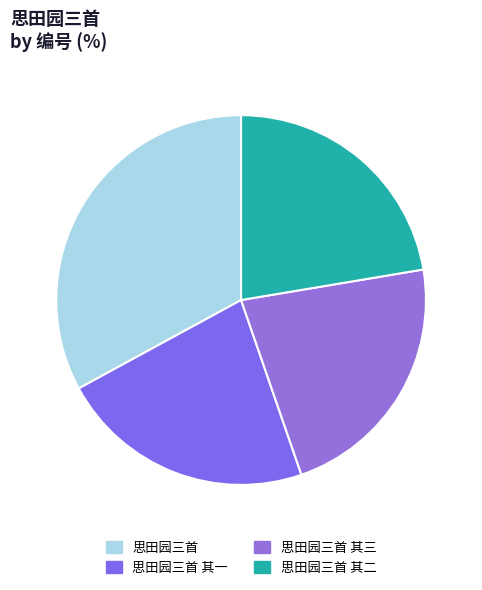

Does 思田园三首 account for over 50% of the chart?

No